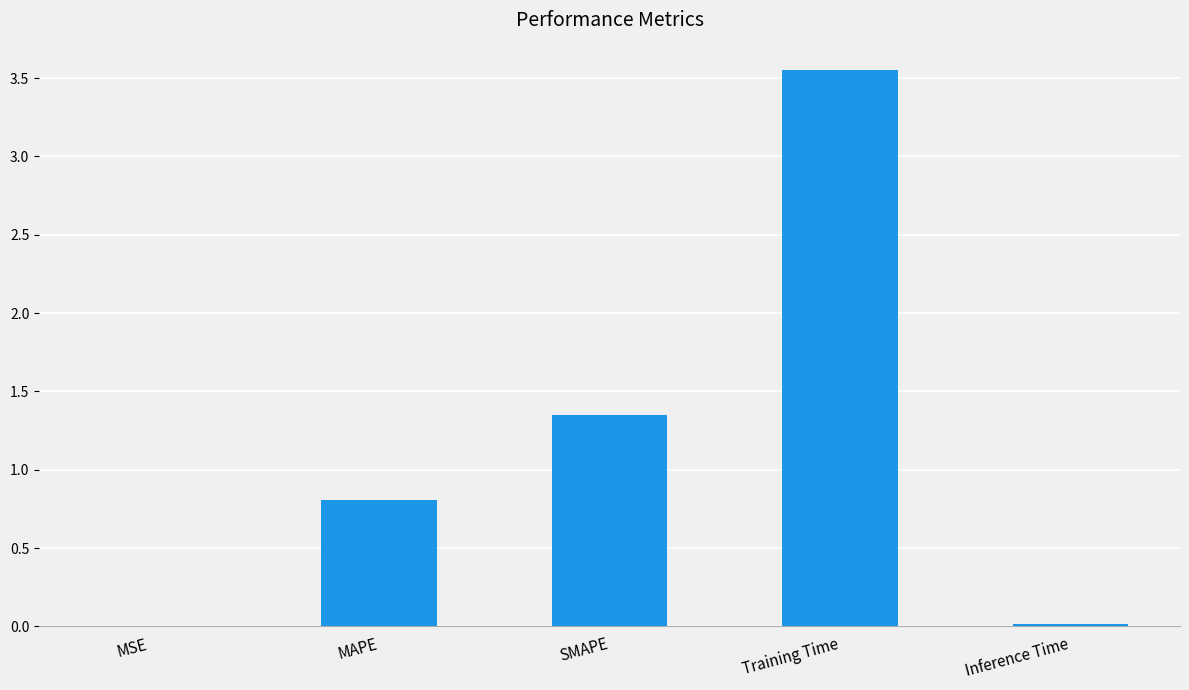

What is the change in value from Training Time to Inference Time?

-3.5